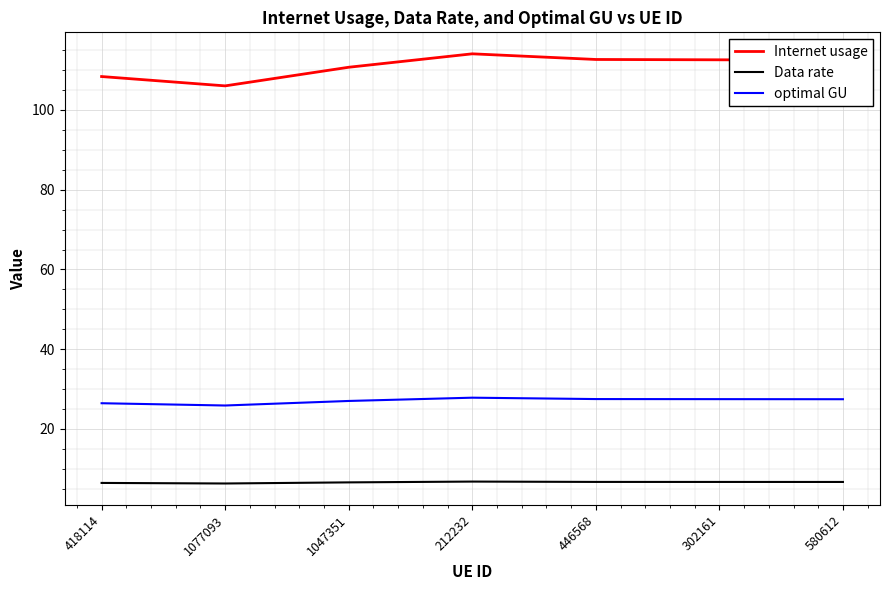

Which series has the largest total across all categories?

Internet usage